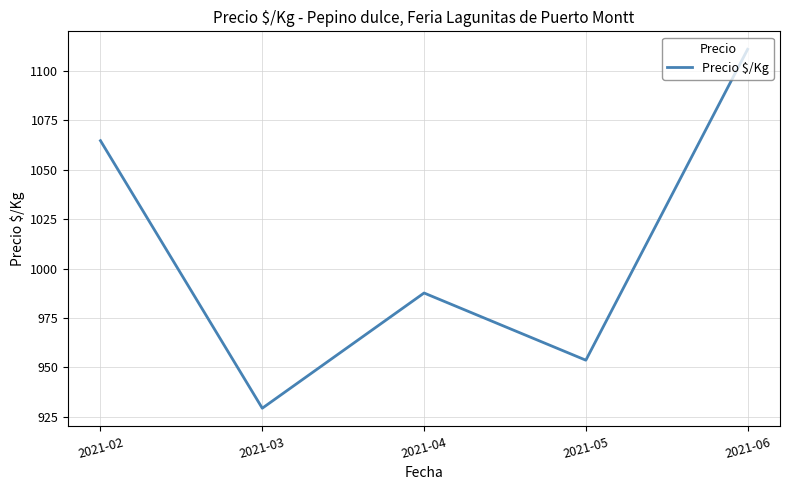

Approximately how many times larger is the value at 2021-03 compared to 2021-02?

0.9